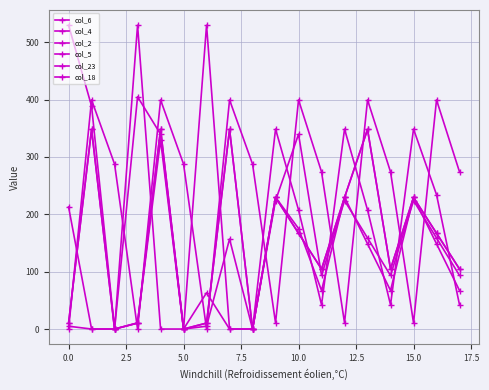

Does the chart have visible grid lines?

Yes